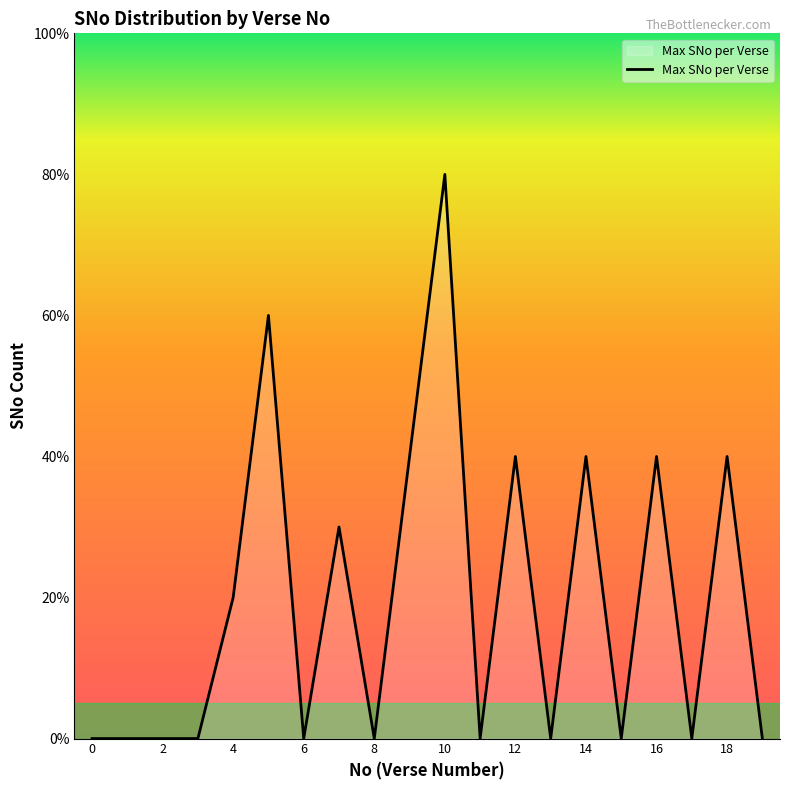

How many interior local peaks (higher than both neighbors) does the data have?

7